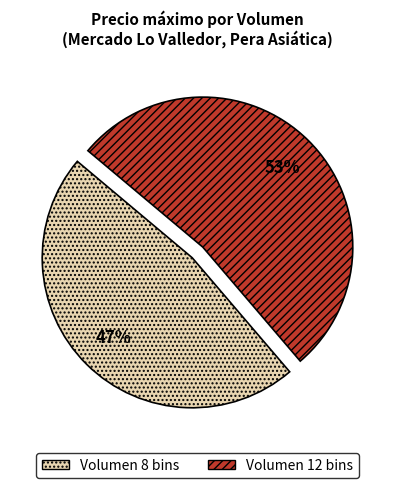

To the nearest percent, what is the average slice percentage?

50%